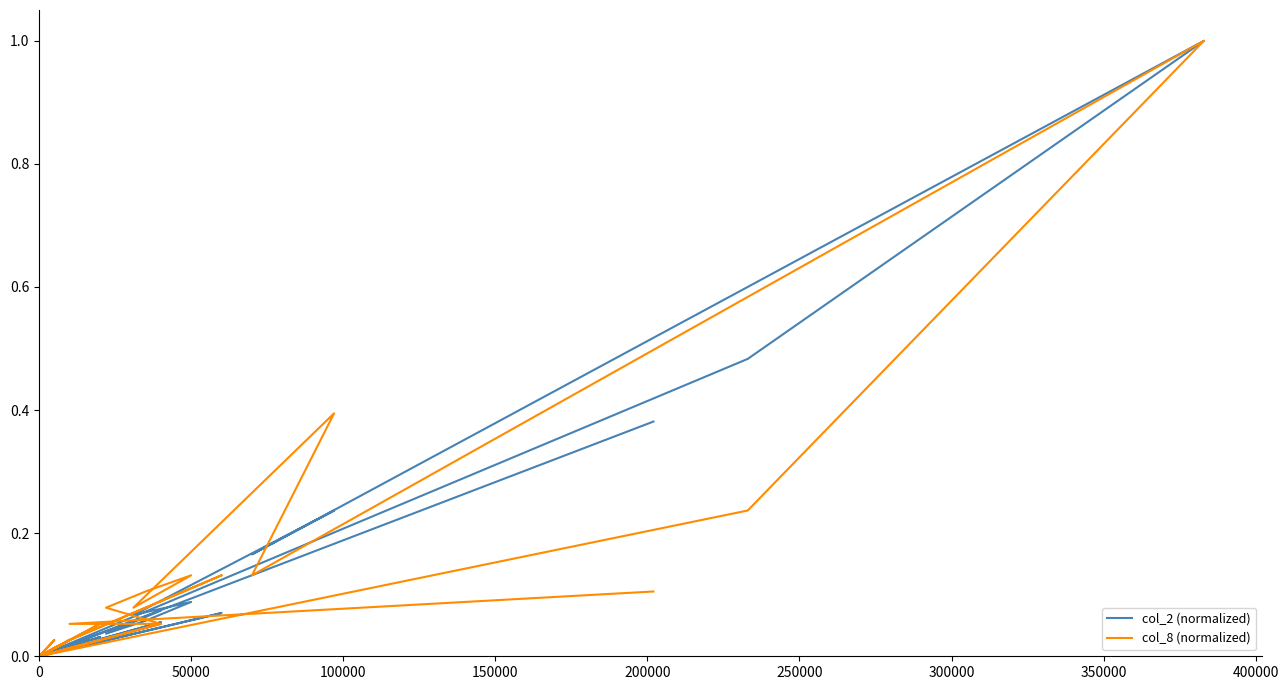

Reading left to right, extract all data points from this chart.

col_2 (normalized): 0.0	0.0	0.0	0.0	0.0	0.1	0.0	0.0	0.0	0.0	0.0	0.0	0.0	0.0	0.0	0.0	0.0	0.0	0.0	0.1	0.0	0.0	0.0	0.0	0.0	0.0	0.0	0.0	0.0	0.5	1.0	0.2	0.2	0.1	0.1	0.1	0.0	0.1	0.0	0.4
col_8 (normalized): 0.0	0.0	0.0	0.0	0.0	0.1	0.0	0.0	0.0	0.0	0.0	0.0	0.0	0.0	0.1	0.0	0.0	0.0	0.0	0.1	0.0	0.0	0.0	0.0	0.0	0.0	0.0	0.0	0.0	0.2	1.0	0.1	0.4	0.1	0.1	0.1	0.1	0.1	0.1	0.1